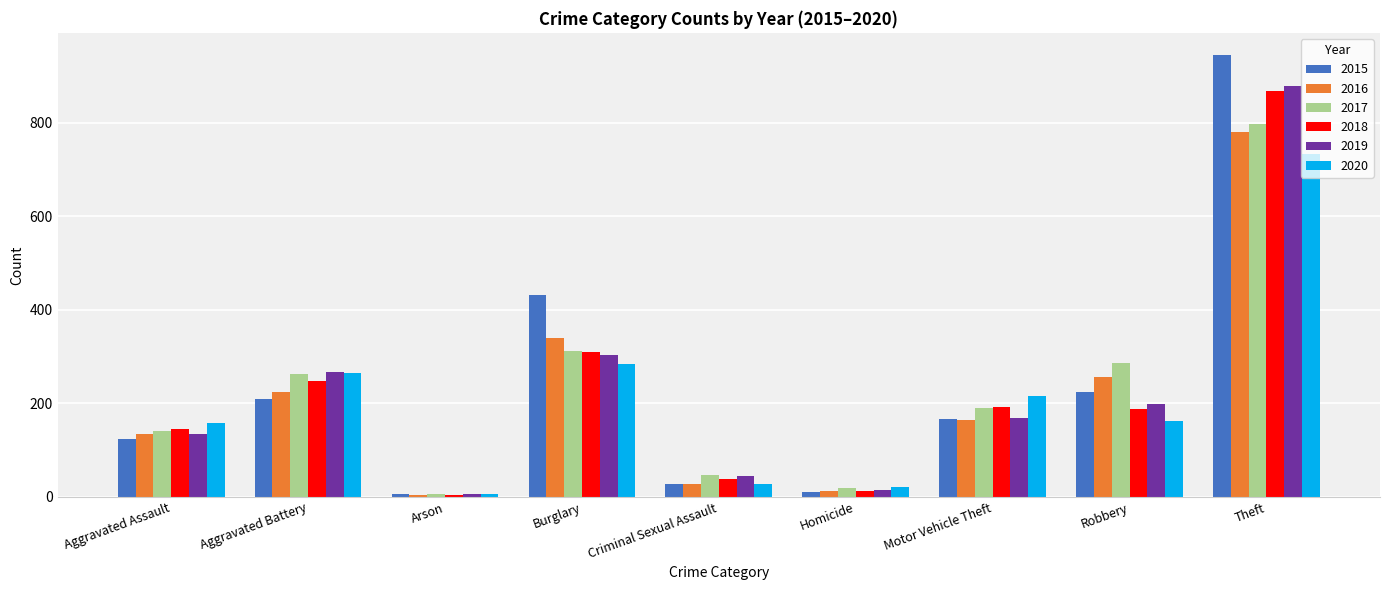

Rank the series by their maximum value, from lowest to highest.

2020, 2016, 2017, 2018, 2019, 2015